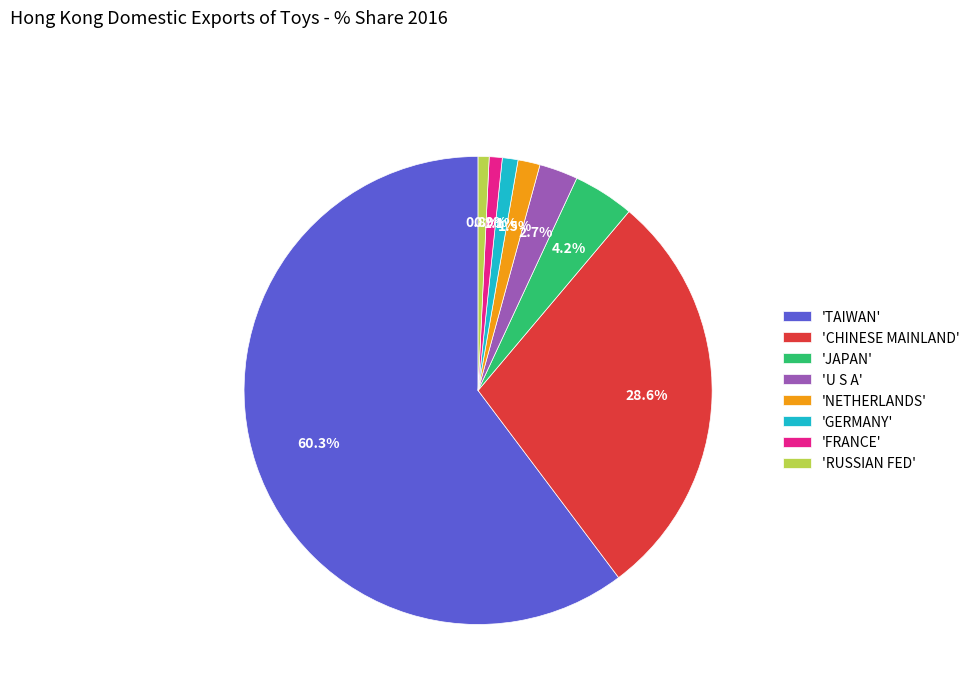

Which category has the biggest portion of the pie?

'TAIWAN'